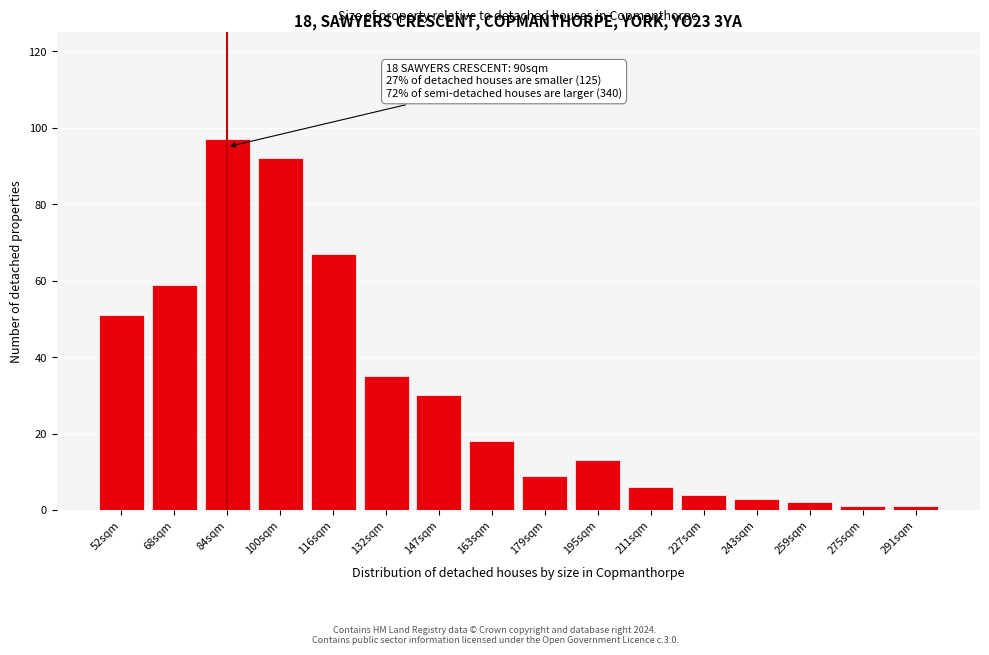

Reading left to right, transcribe all the data shown in this chart.

52sqm=51	68sqm=59	84sqm=97	100sqm=92	116sqm=67	132sqm=35	147sqm=30	163sqm=18	179sqm=9	195sqm=13	211sqm=6	227sqm=4	243sqm=3	259sqm=2	275sqm=1	291sqm=1